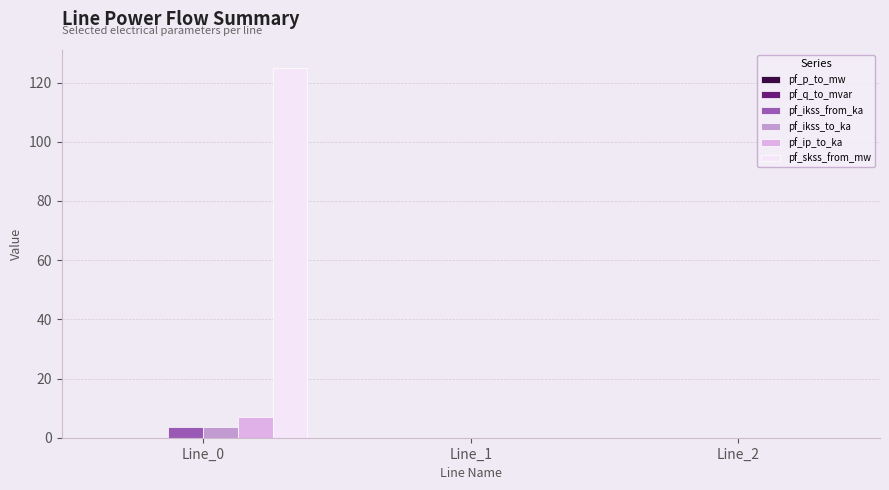

Which series has the largest total across all categories?

pf_skss_from_mw